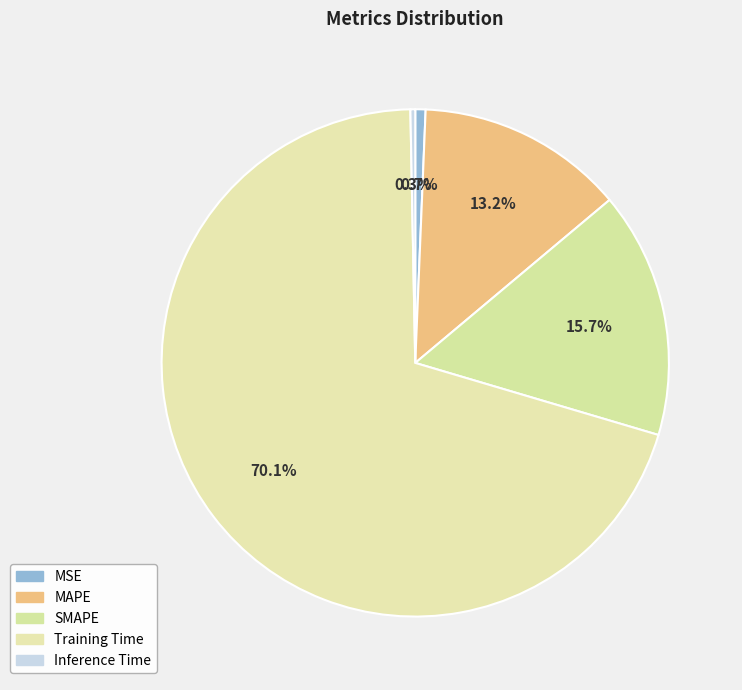

Count the number of slices in the pie.

5